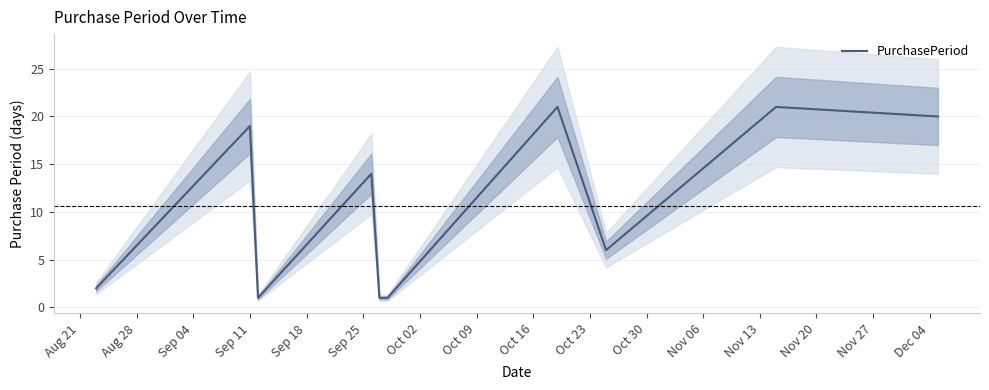

How many points are lower than both their immediate neighbors (excluding endpoints)?

2